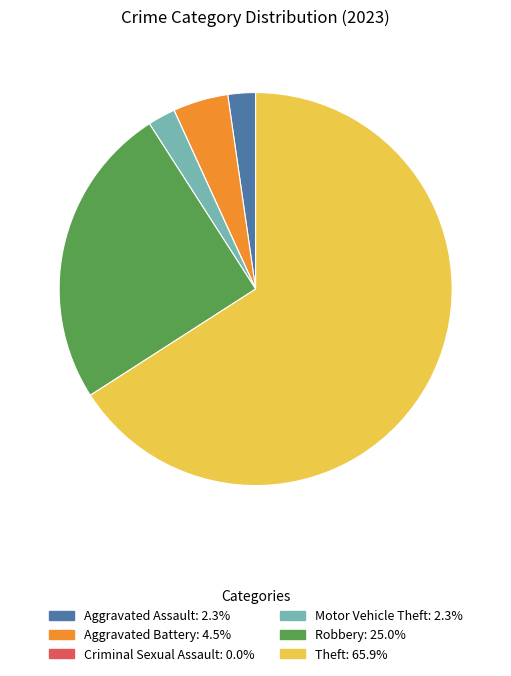

Which slice represents more than half of the pie?

Theft